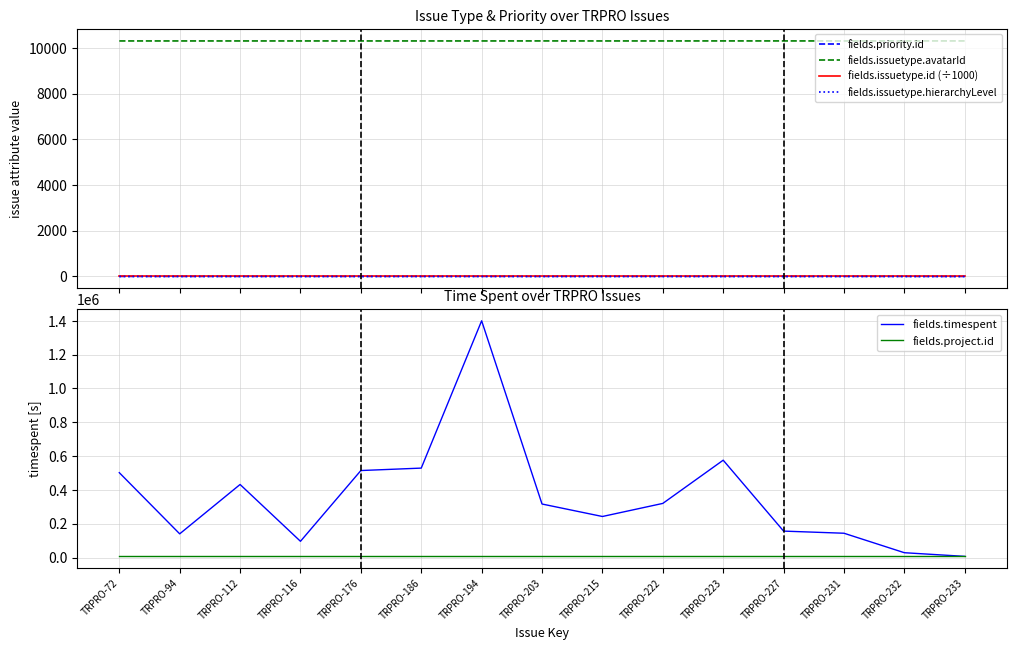

Between TRPRO-222 and TRPRO-186, which is larger?

TRPRO-222